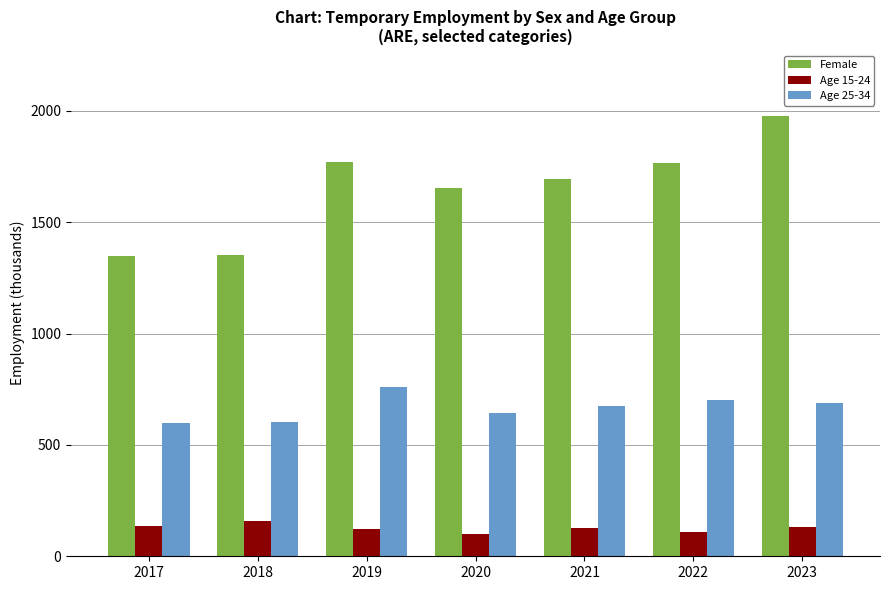

What is the value of the Age 15-24 bar at the 5th from the left?

126.2